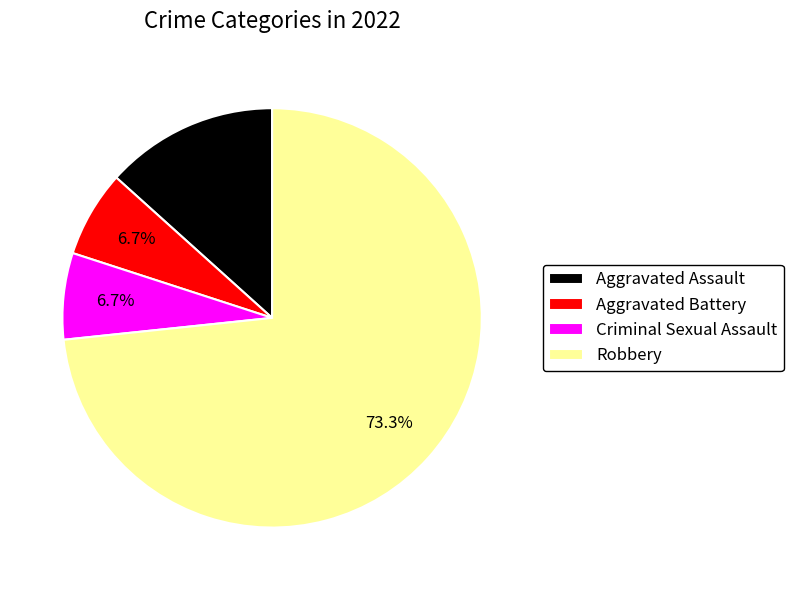

Between Robbery and Criminal Sexual Assault, which is larger?

Robbery